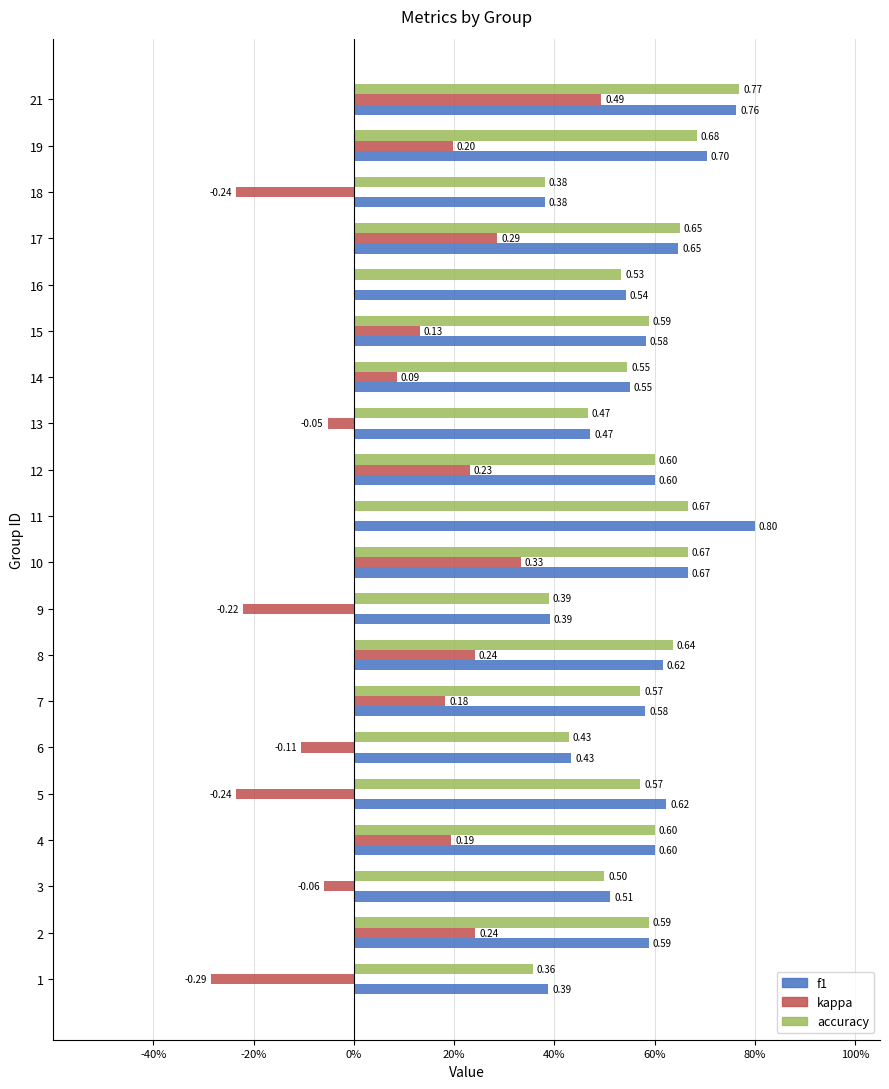

What are all the series names shown in the legend?

f1, kappa, accuracy